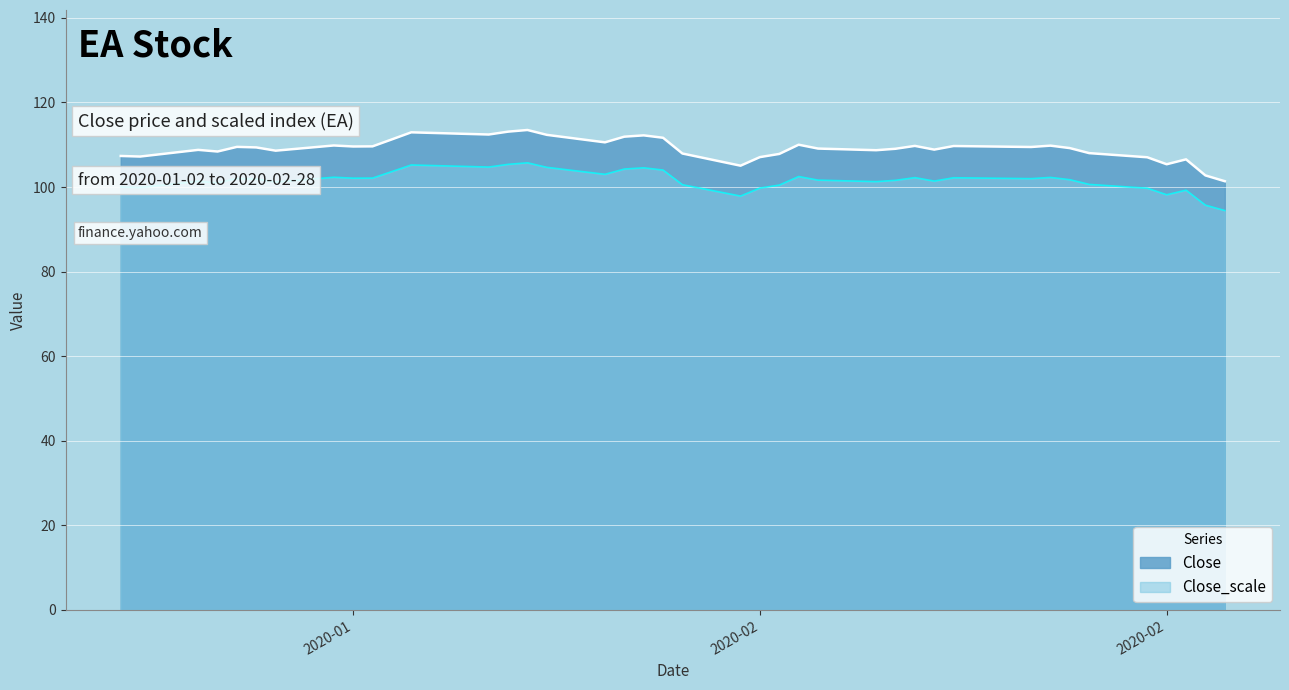

True or false: Close_scale and Close cross at least once.

False